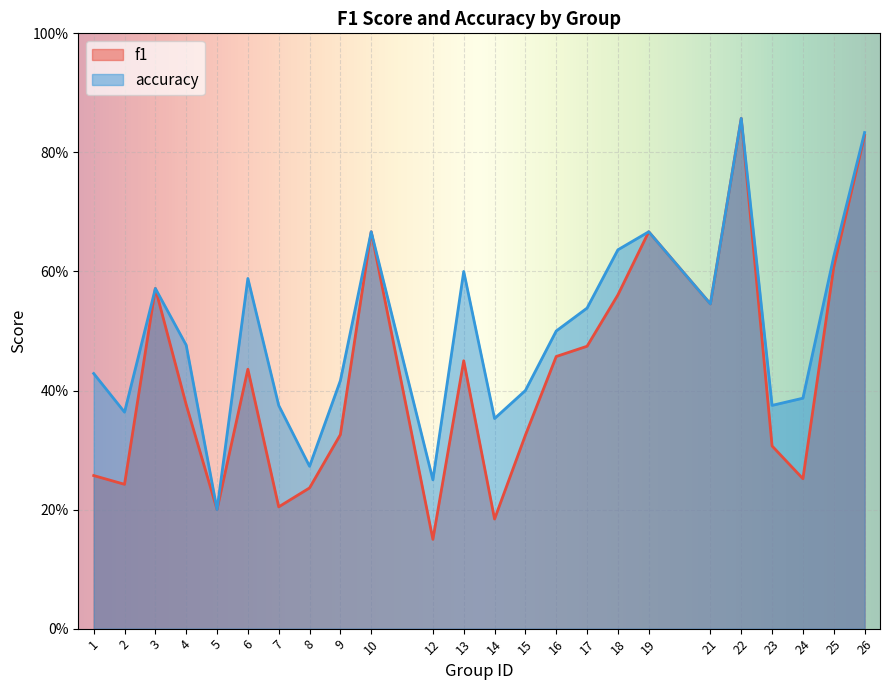

What is the difference between the f1 values at 2 and 17?

0.2